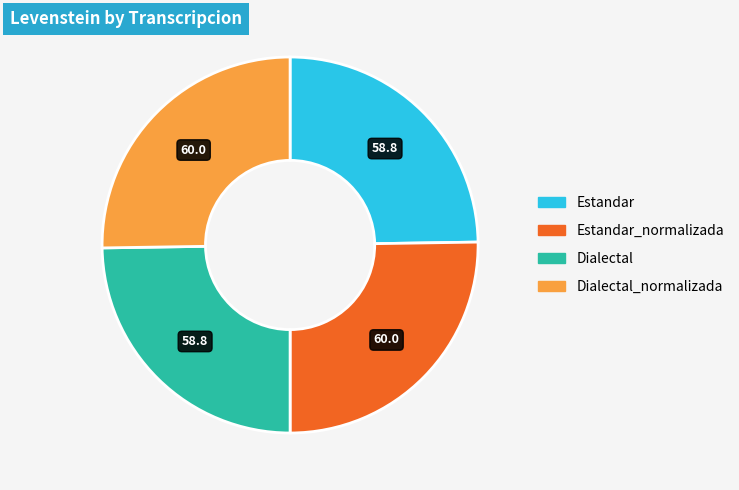

What is the ratio of the value at Estandar to the value at Estandar_normalizada?

1.0